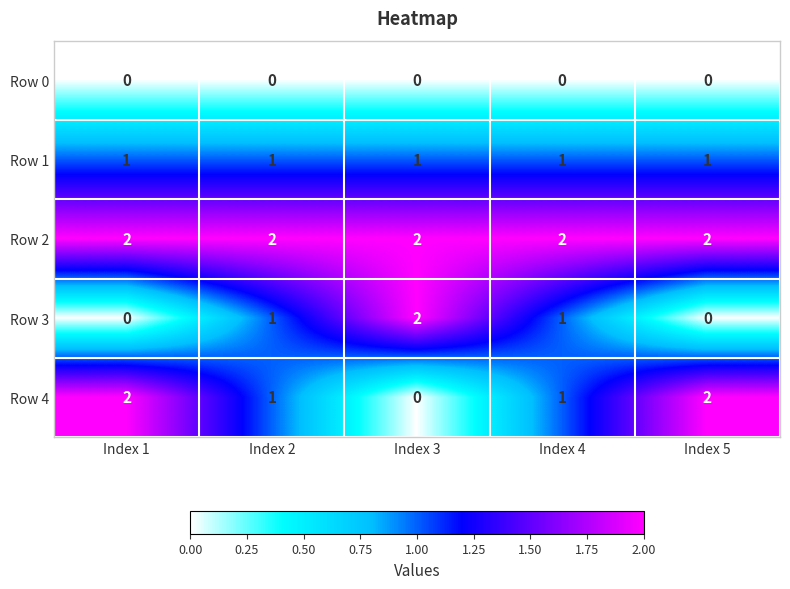

How many Row 3 values are between 0 and 1?

4